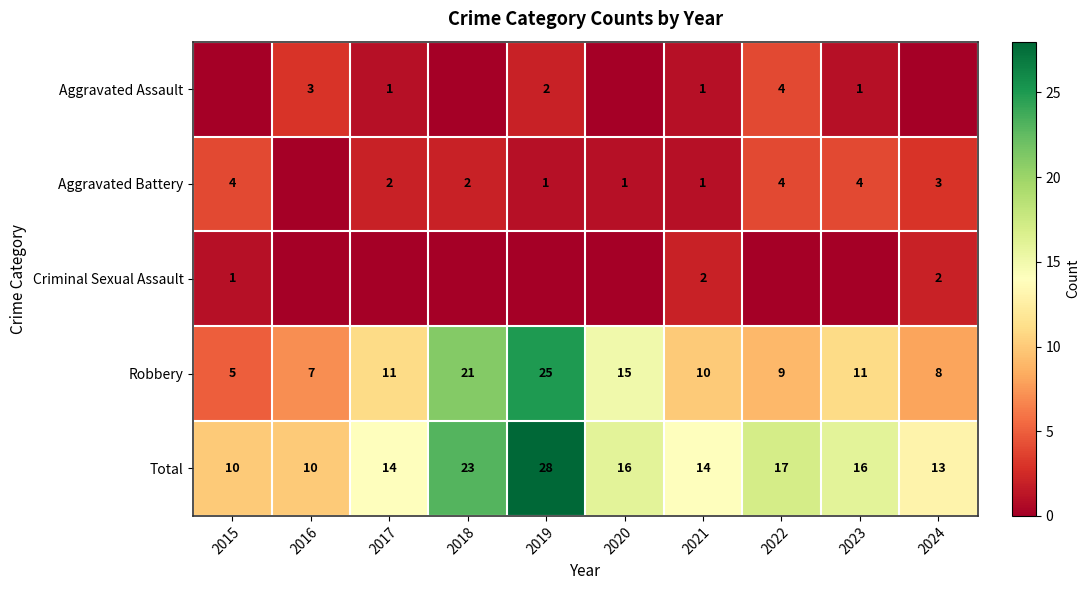

What is the highest value of the Robbery series?

25